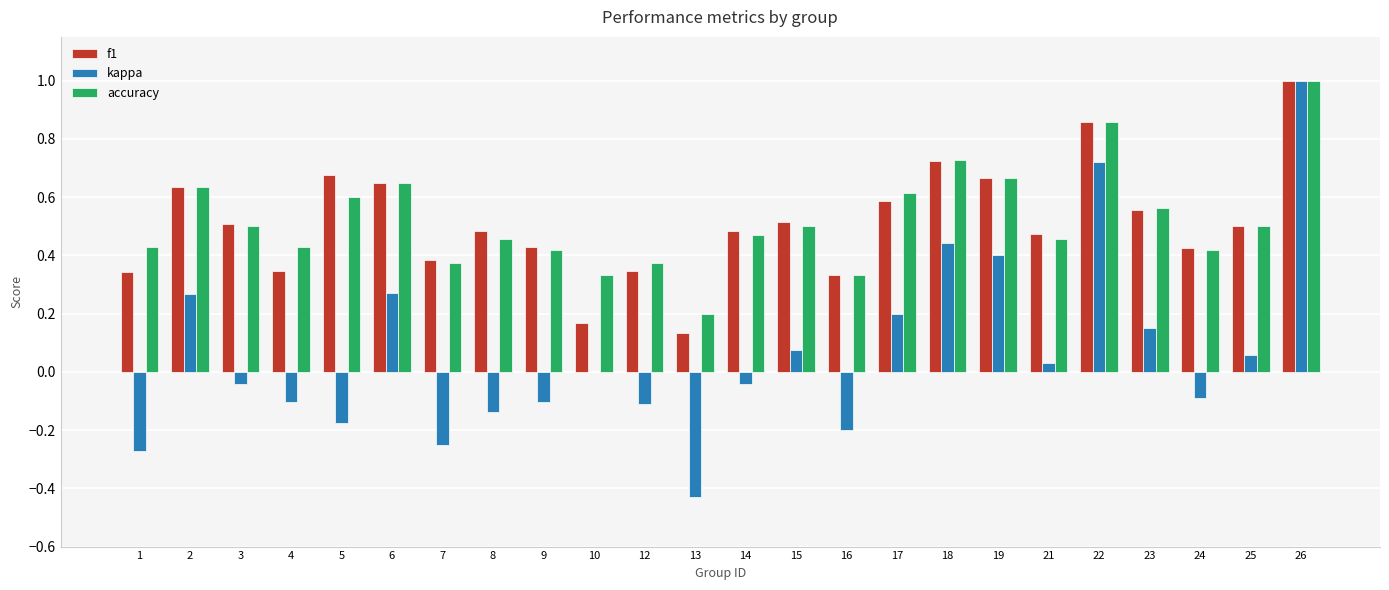

What is the sum of all accuracy values?

12.5